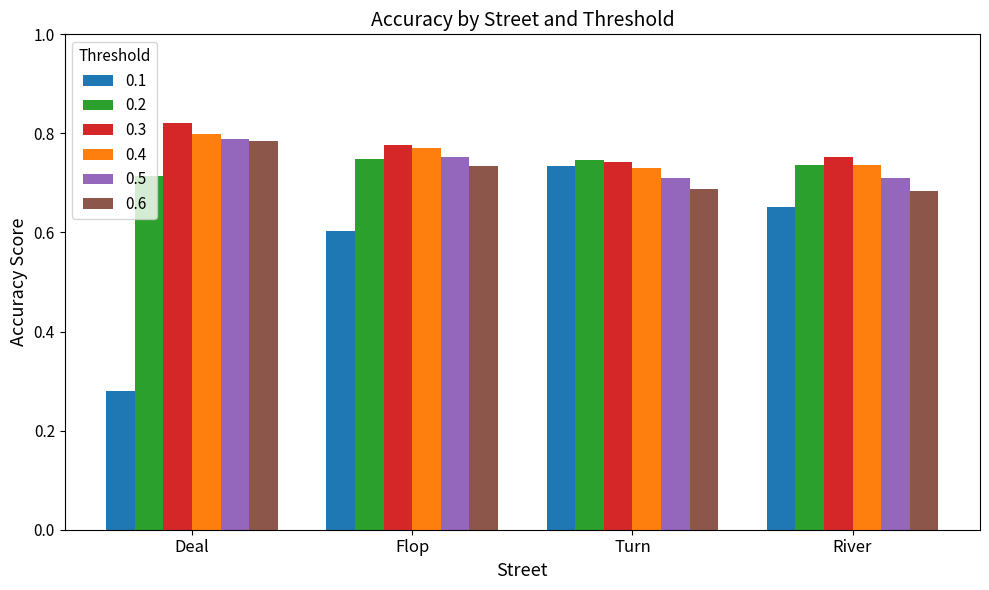

Rank the categories by 0.1 value from highest to lowest.

Turn, River, Flop, Deal